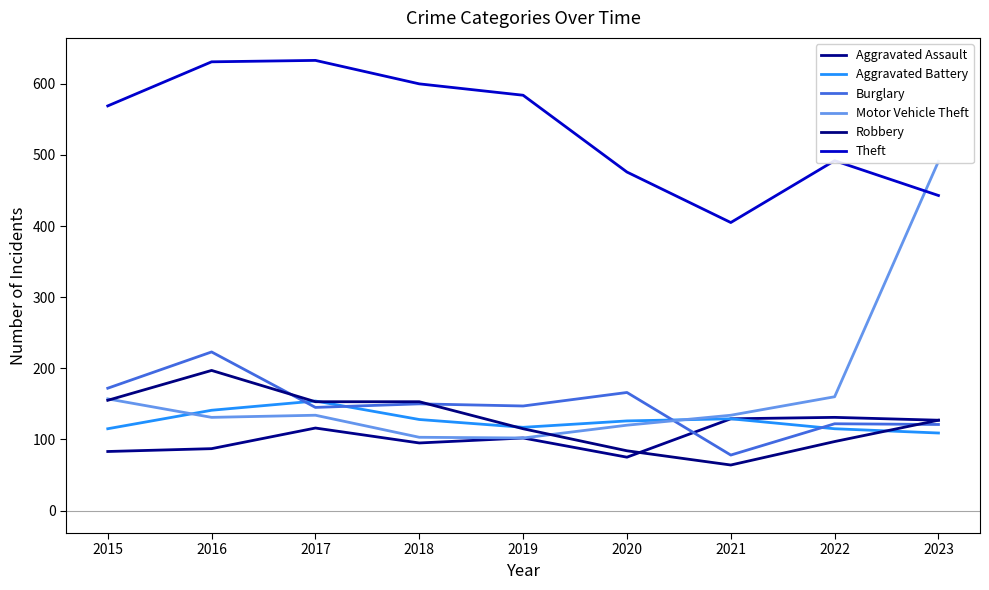

Is it true that Robbery equals 182 at 2023?

False